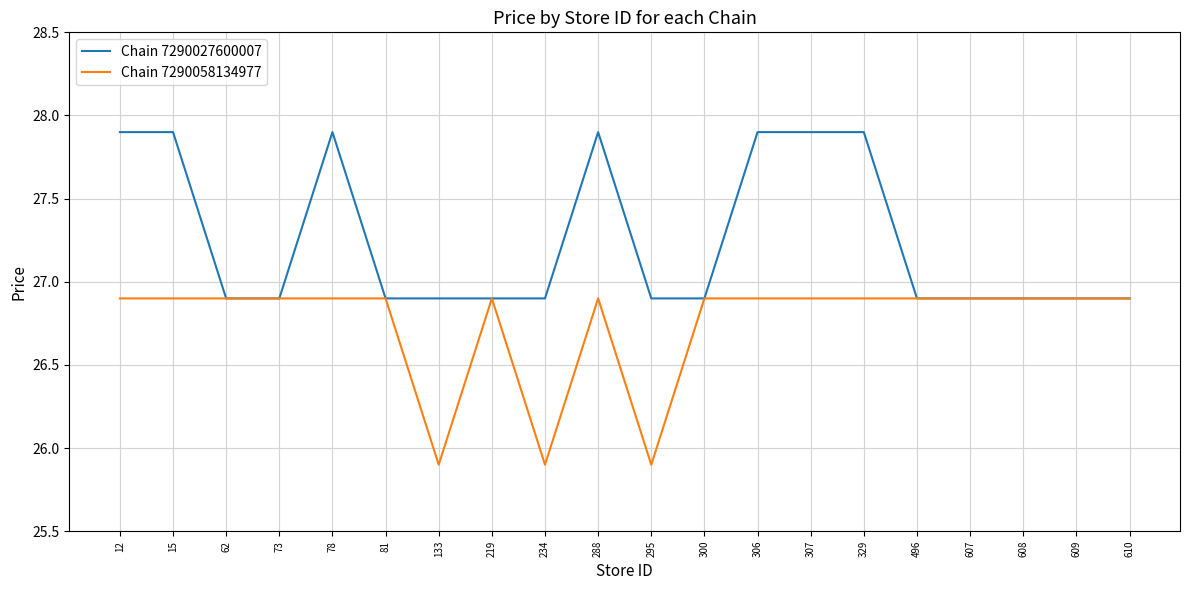

Which series has the largest total across all categories?

Chain 7290027600007